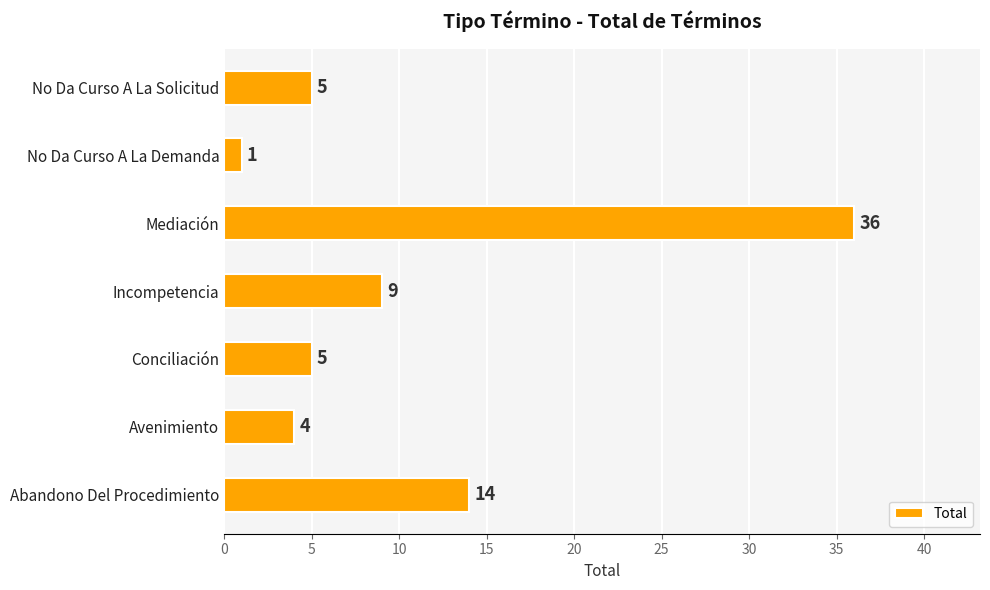

The chart shows a value of 5 at Abandono Del Procedimiento. True or false?

False